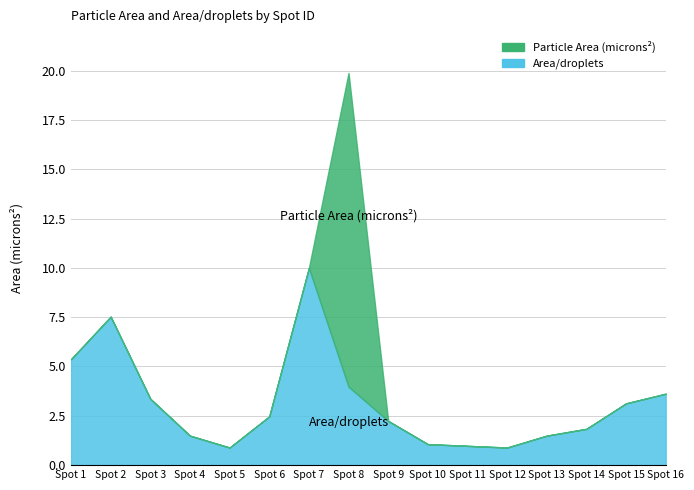

At which category does Area/droplets reach its first local valley?

5